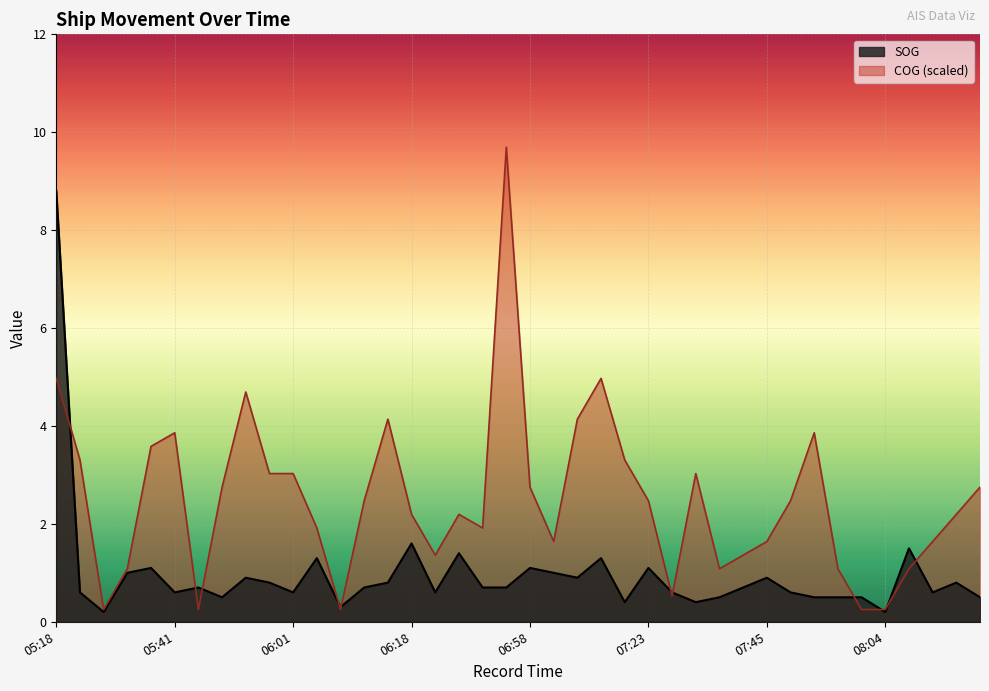

Is the value of COG at 08:20 greater than the value of SOG at 07:53?

Yes